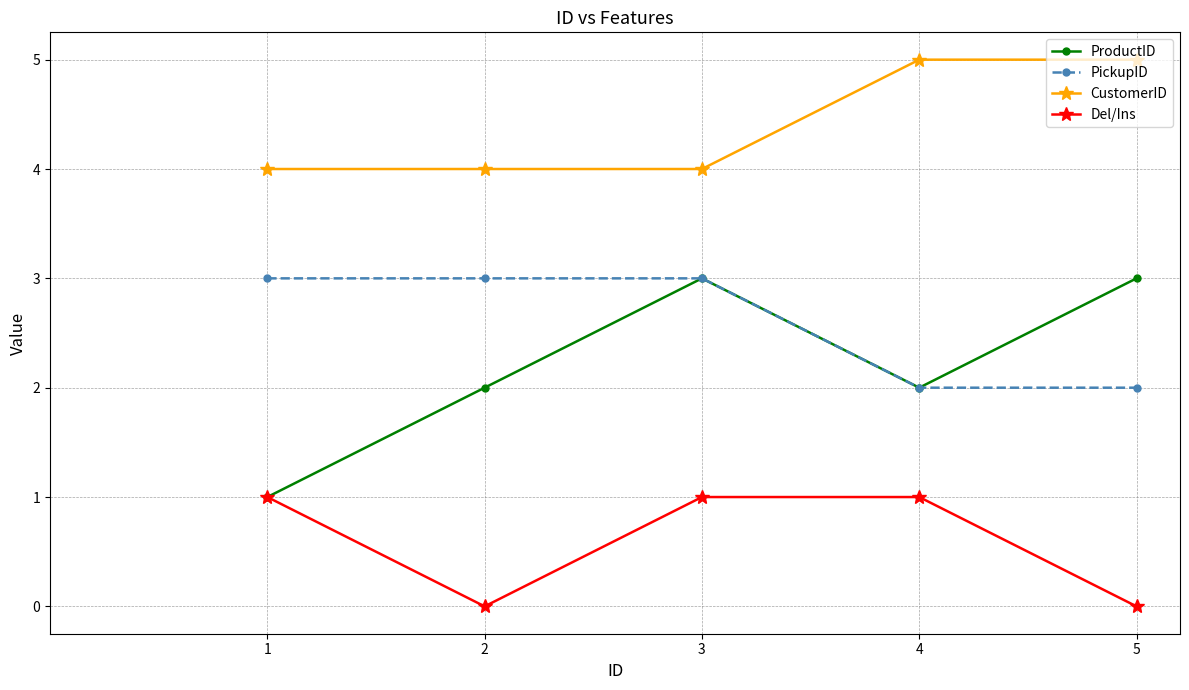

At which category is the sum across all series the highest?

3